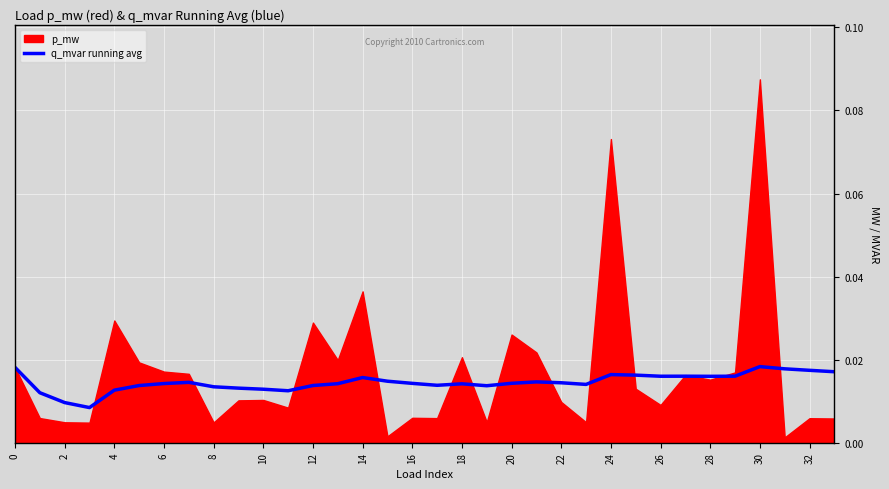

Between 8 and 12, which is larger?

12